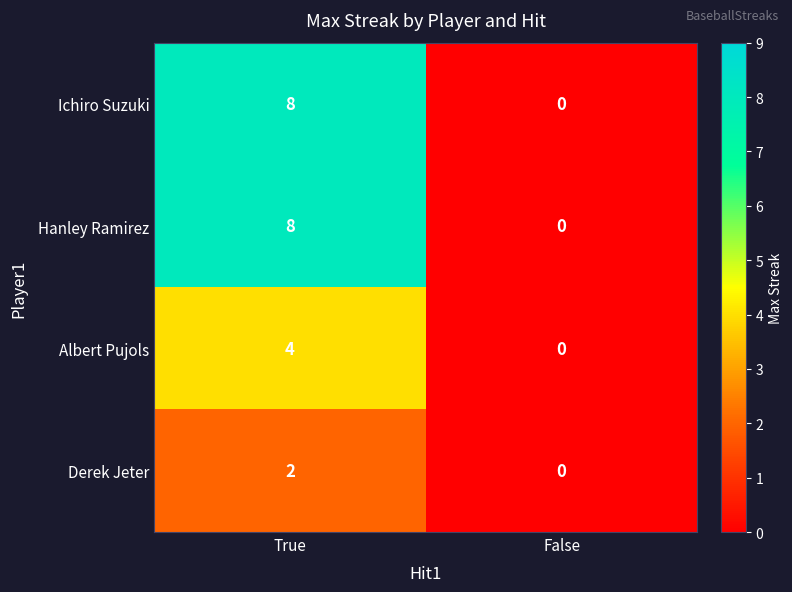

At which category is the sum across all series the highest?

True